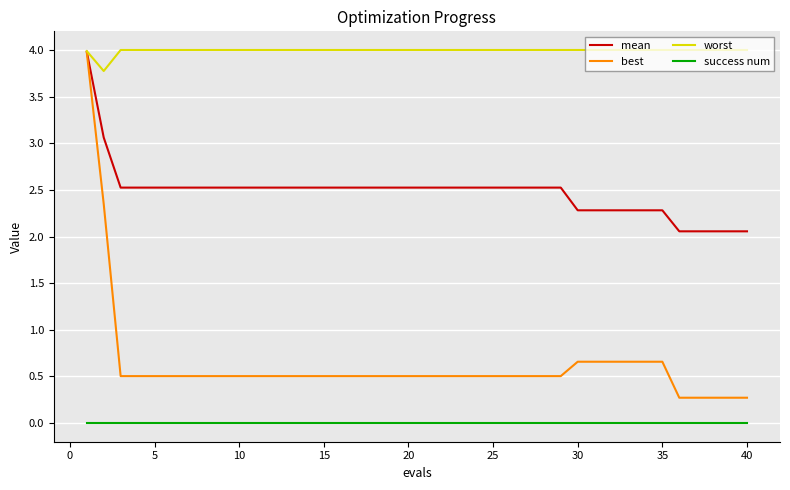

True or false: success num and worst cross at least once.

False